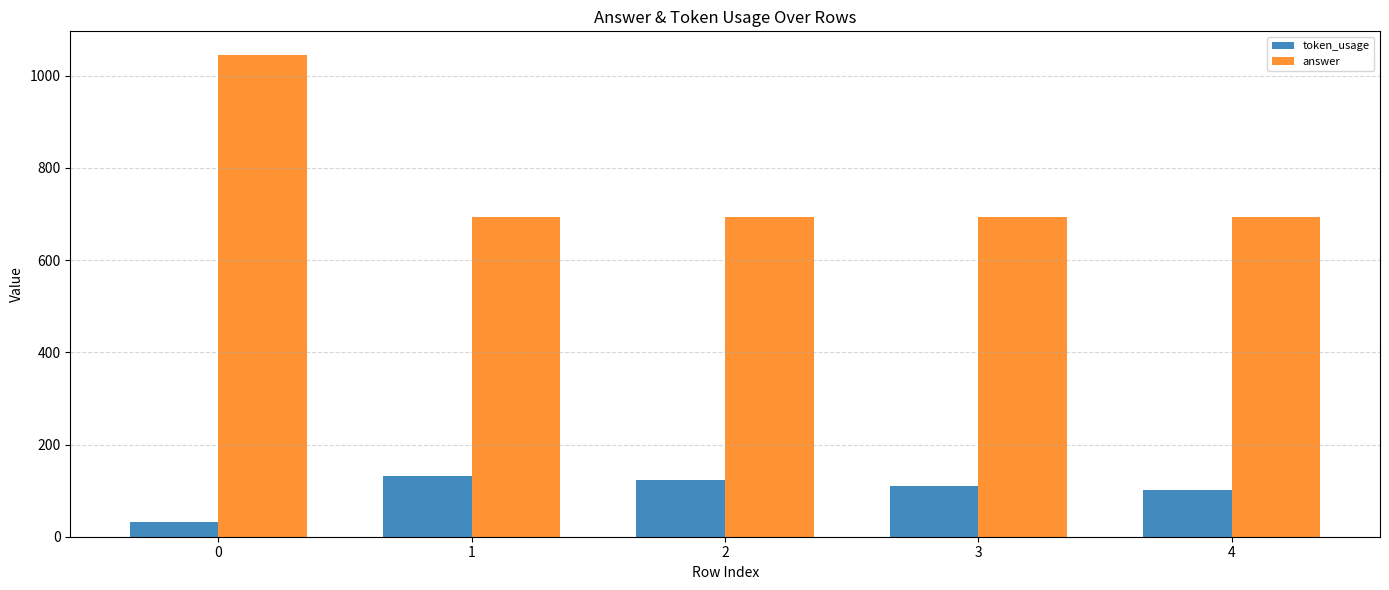

Reading right to left, list all the values displayed in this chart.

token_usage: 102	109	123	132	31
answer: 694	694	694	694	1044